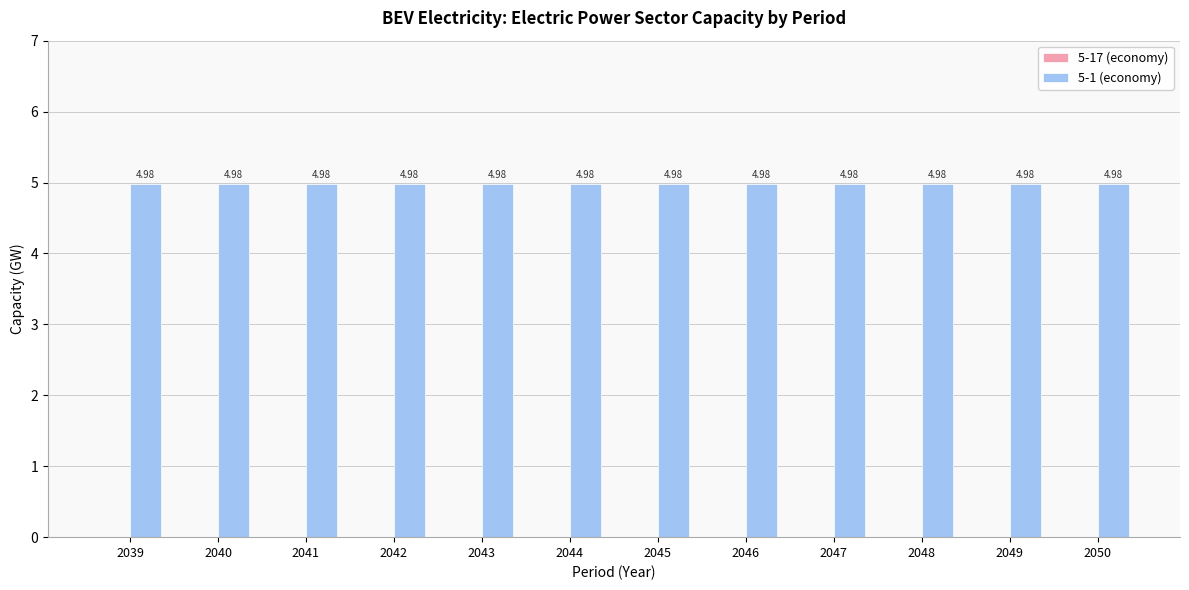

List the series in order of their overall mean, highest first.

5-1 (economy), 5-17 (economy)